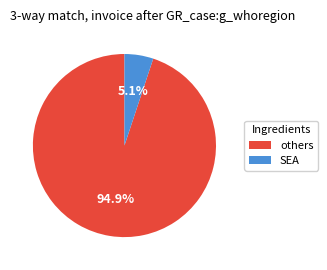

Is there any slice that represents more than half of the pie?

Yes